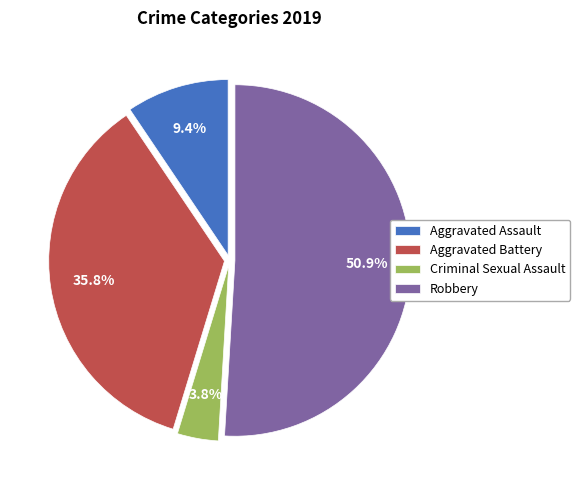

To the nearest percent, what is the average slice percentage?

25%